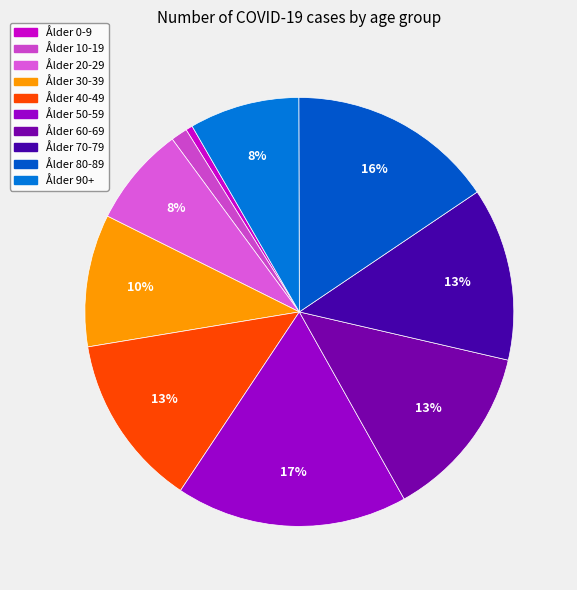

To the nearest percent, what is the difference between the largest and smallest slice percentages?

17%